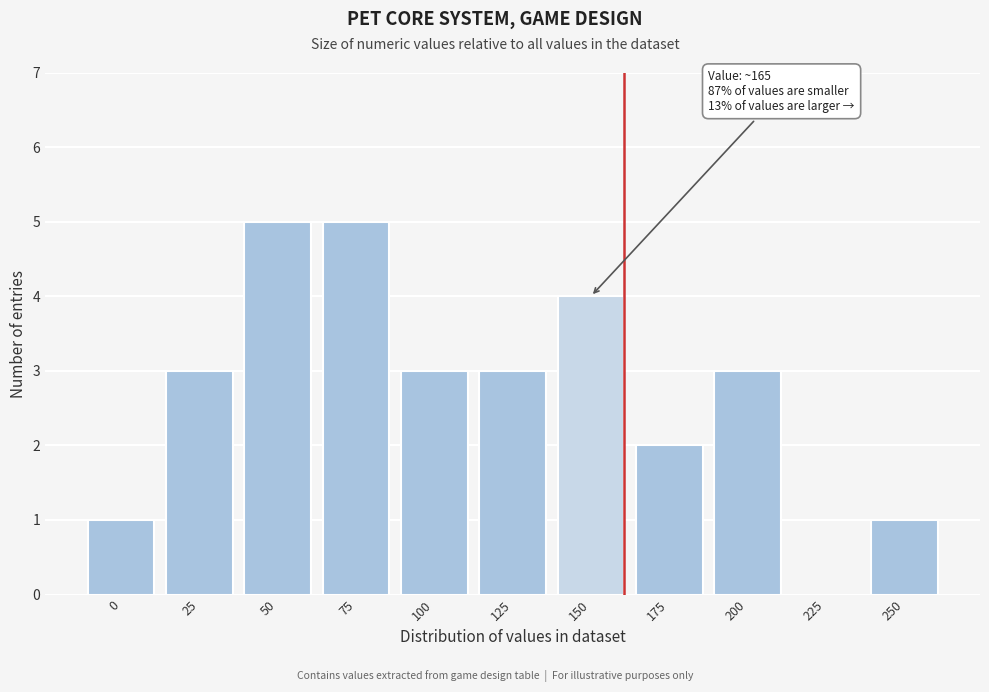

Reading left to right, extract all data points from this chart.

0=1	25=3	50=5	75=5	100=3	125=3	150=4	175=2	200=3	225=0	250=1